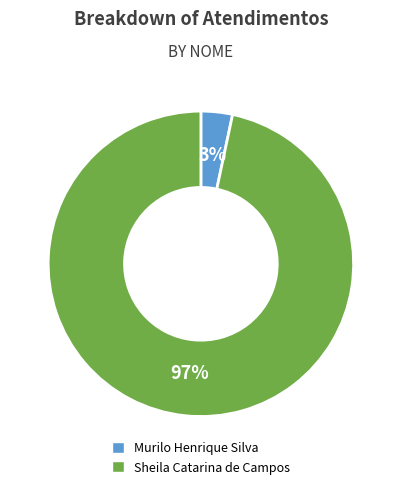

Between Murilo Henrique Silva and Sheila Catarina de Campos, which is larger?

Sheila Catarina de Campos